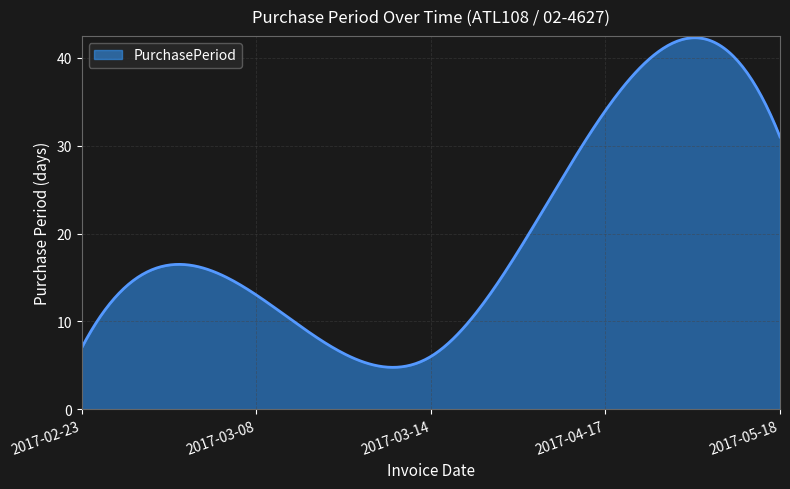

What is the greatest value displayed?

42.3